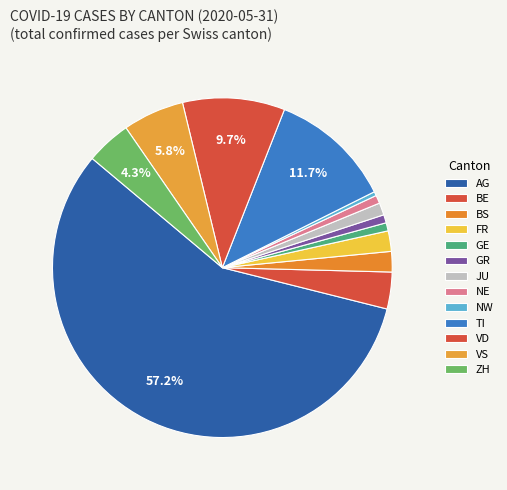

What portion of the pie excludes NW?

99.6%